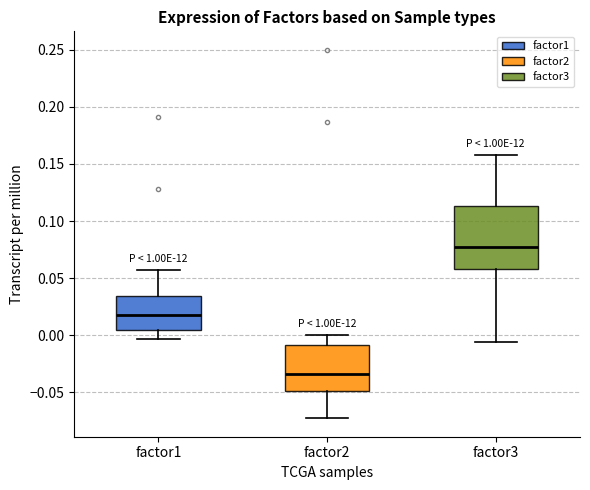

Reading left to right, transcribe this box plot: for each box, give where its median line is, the range the box spans, and where its two whiskers end, as read against the y-axis. The values are not printed on the chart, so give them approximately, as read against the axis.

factor1: median 0.020, box 0.005 to 0.035, whiskers -0.005 to 0.055
factor2: median -0.035, box -0.050 to -0.010, whiskers -0.075 to 0.000
factor3: median 0.075, box 0.060 to 0.115, whiskers -0.005 to 0.160